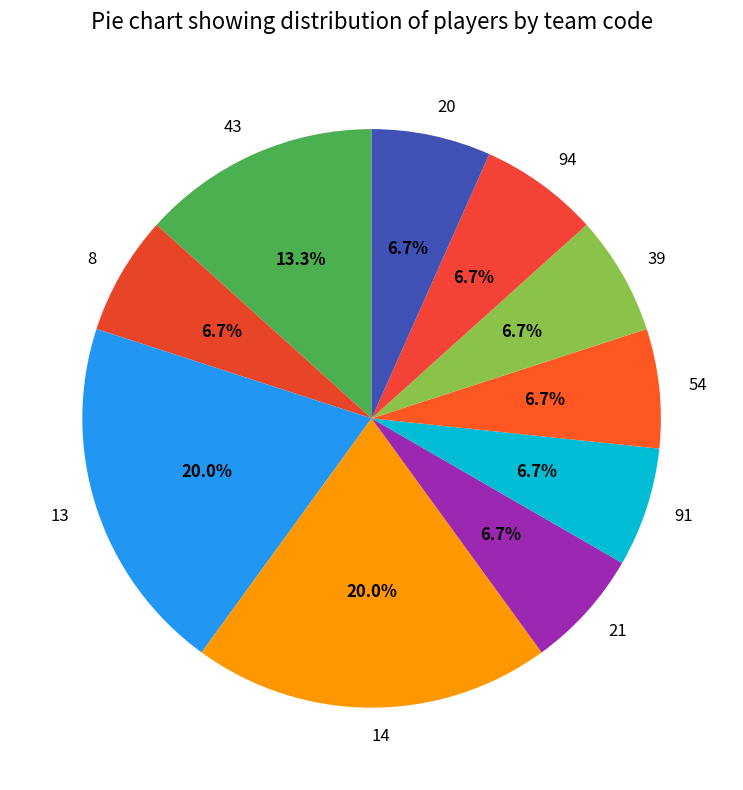

Is there any slice that represents more than half of the pie?

No